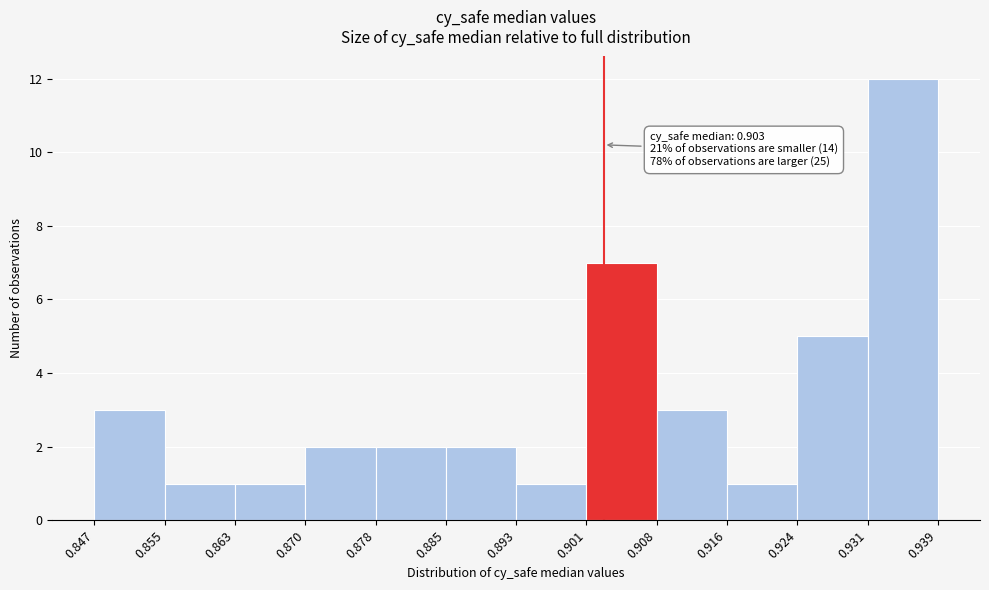

Which range on the x-axis has the tallest bar?

0.931 to 0.939